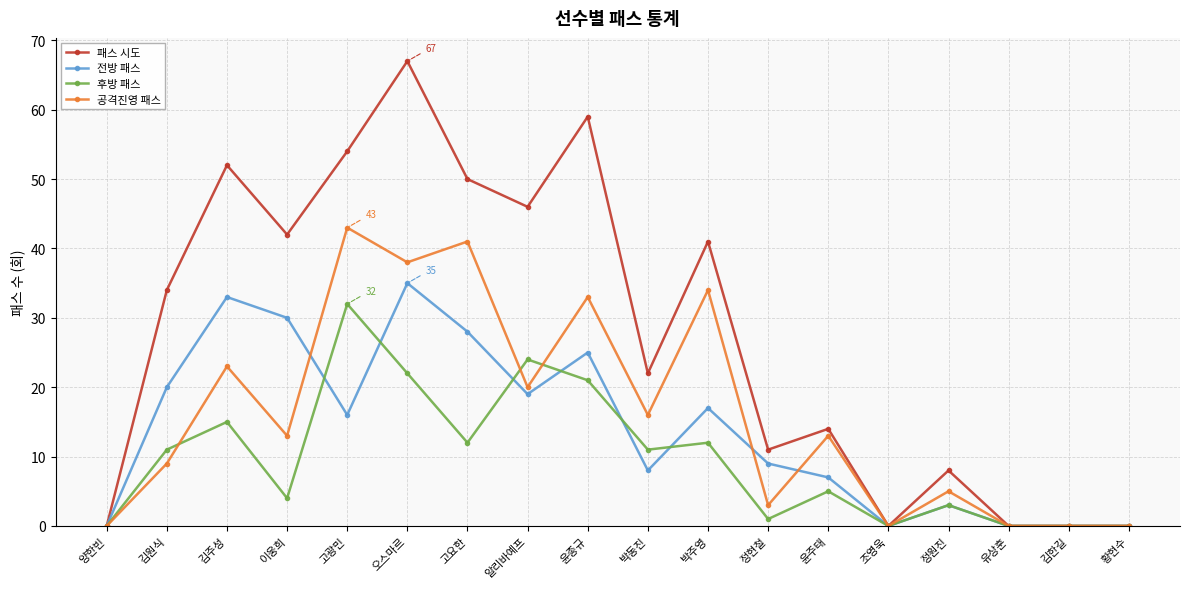

What is the difference between the highest and lowest values at 김주성?

37